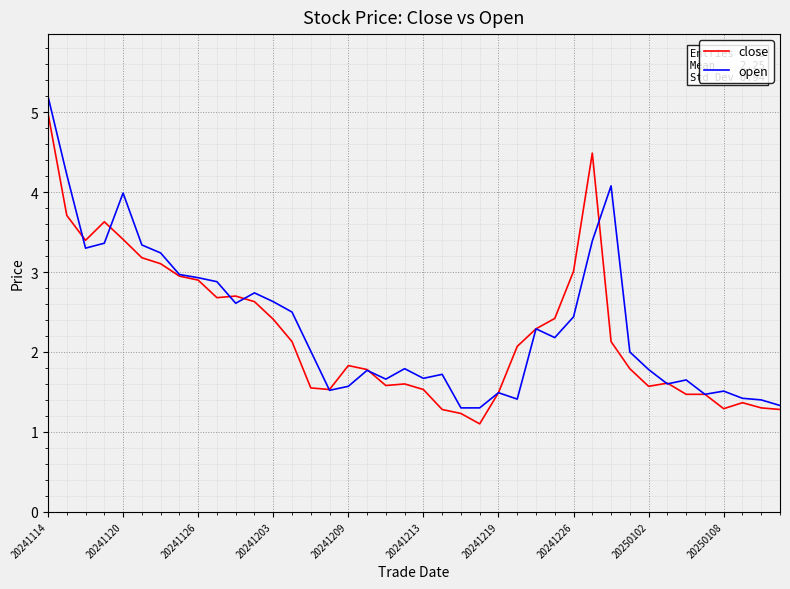

Which series has the widest spread of values?

open